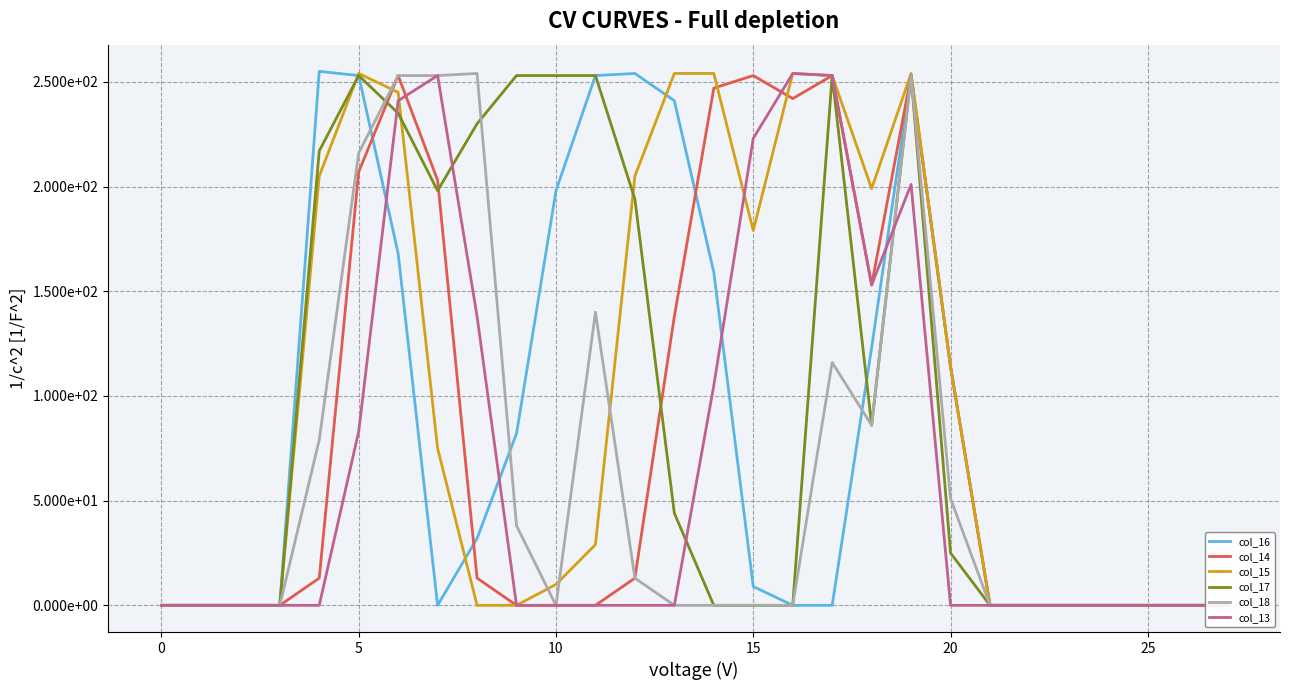

True or false: col_14 has a value of 0 at 23.

True